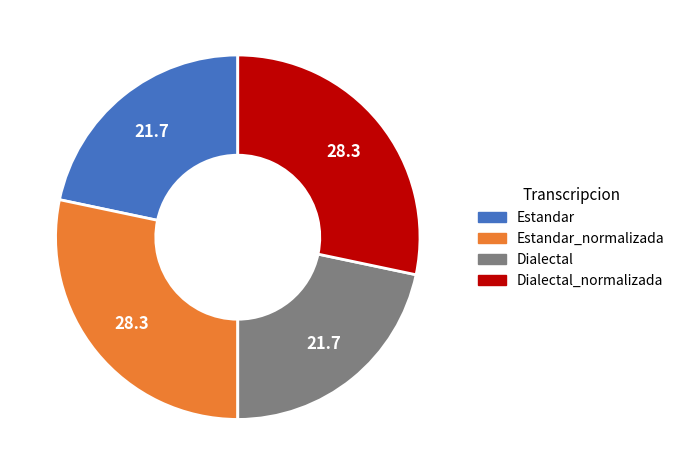

Is there any slice that represents more than half of the pie?

No